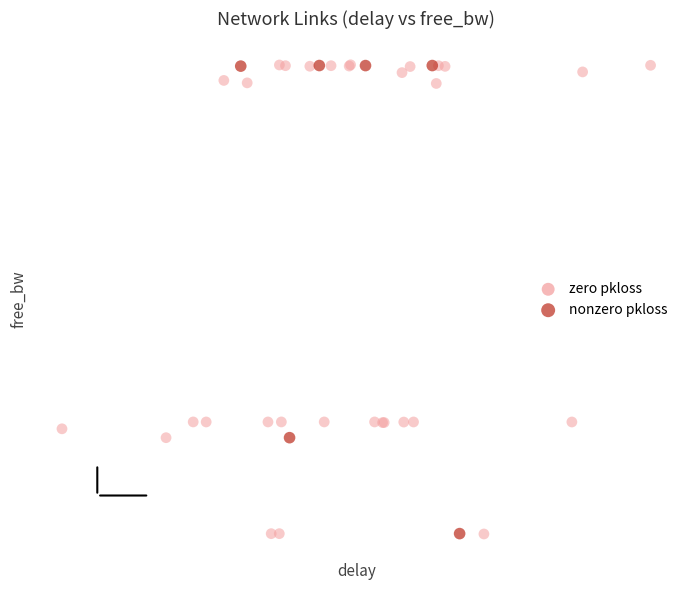

What are all the series names shown in the legend?

zero pkloss, nonzero pkloss